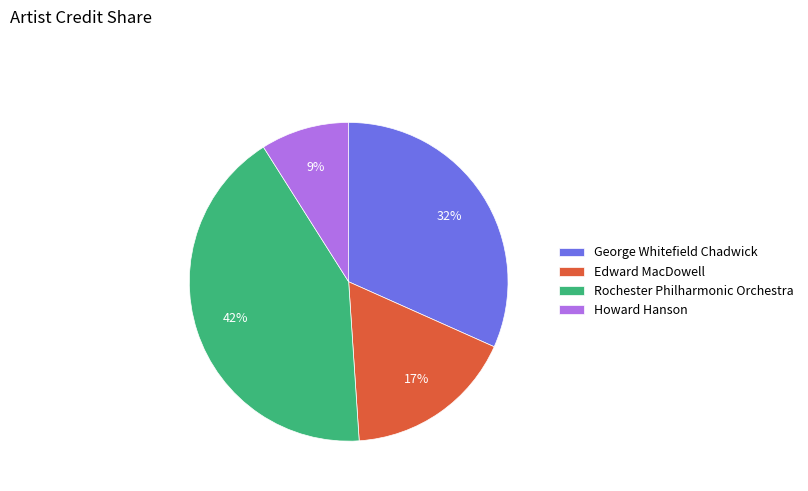

Approximately how many times larger is the value at Edward MacDowell compared to Rochester Philharmonic Orchestra?

0.4